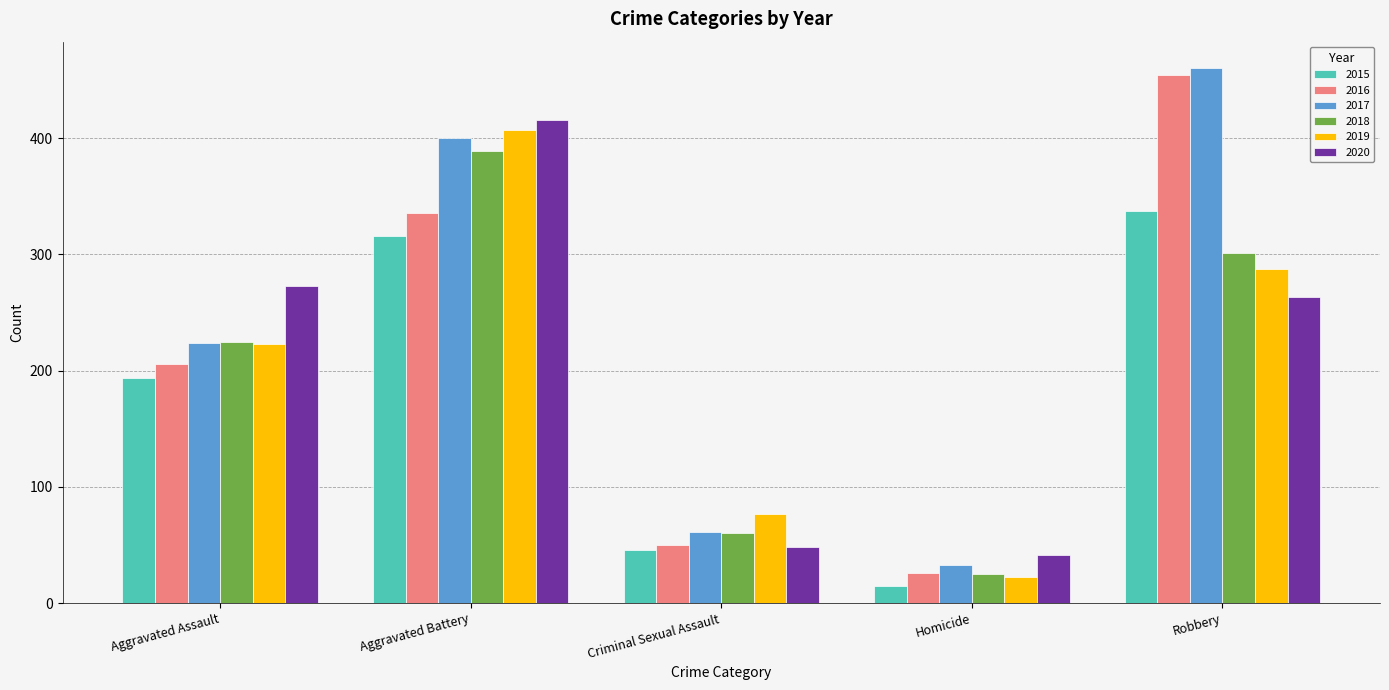

True or false: 2017 has a value of 675 at Robbery.

False